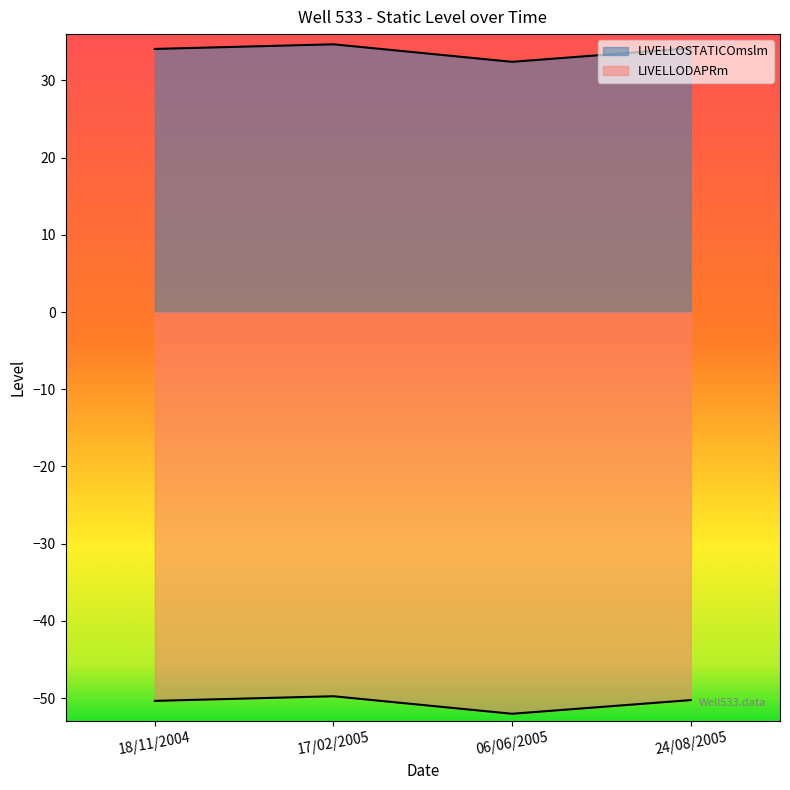

Which series has the largest total across all categories?

LIVELLOSTATICOmslm